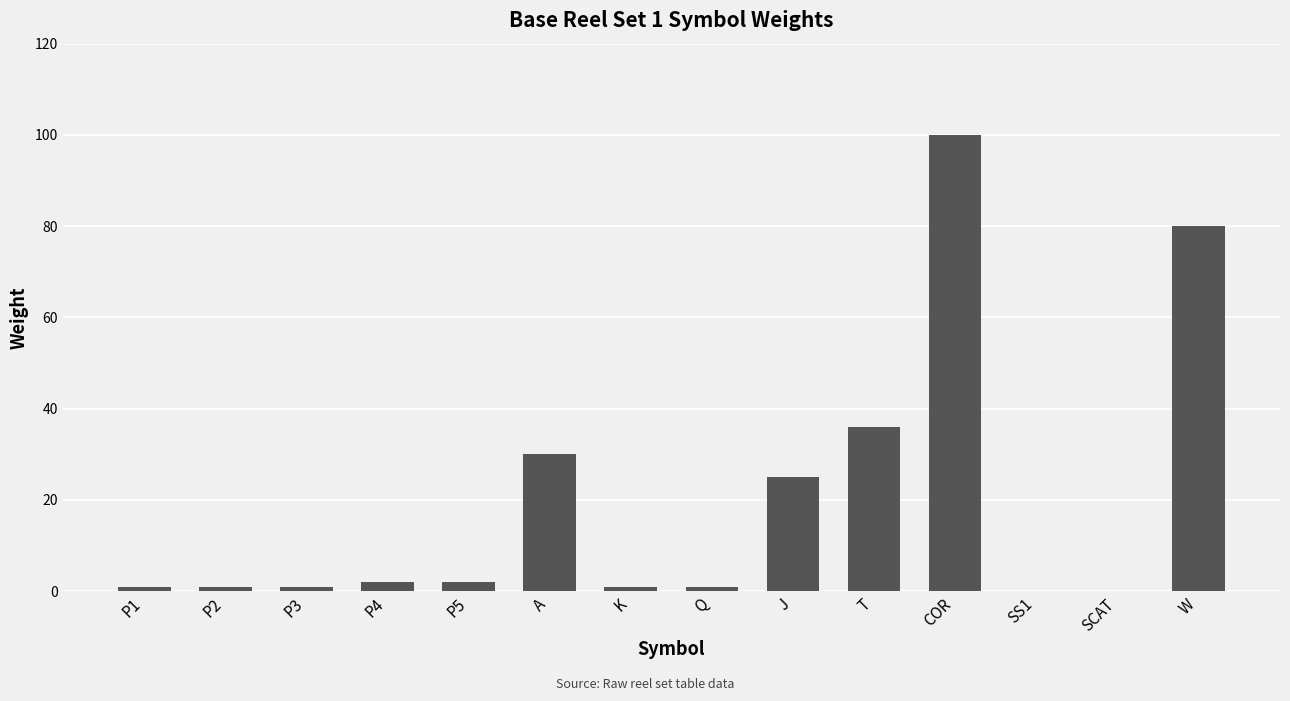

Between P4 and J, which is larger?

J